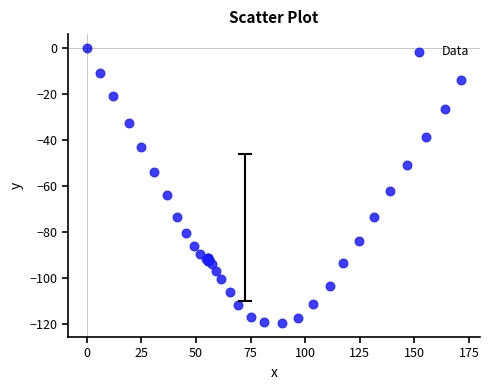

What Y value in the scatter plot is closest to -59?

-62.2